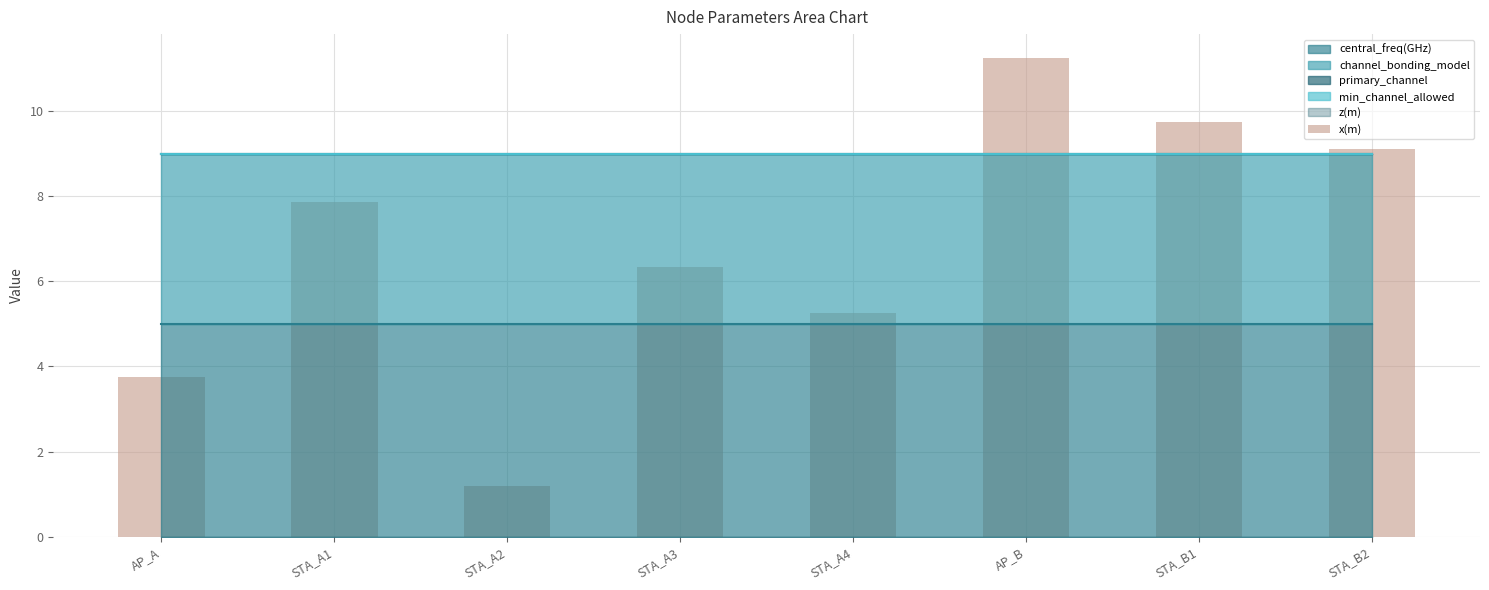

How many bars are there in total?

8